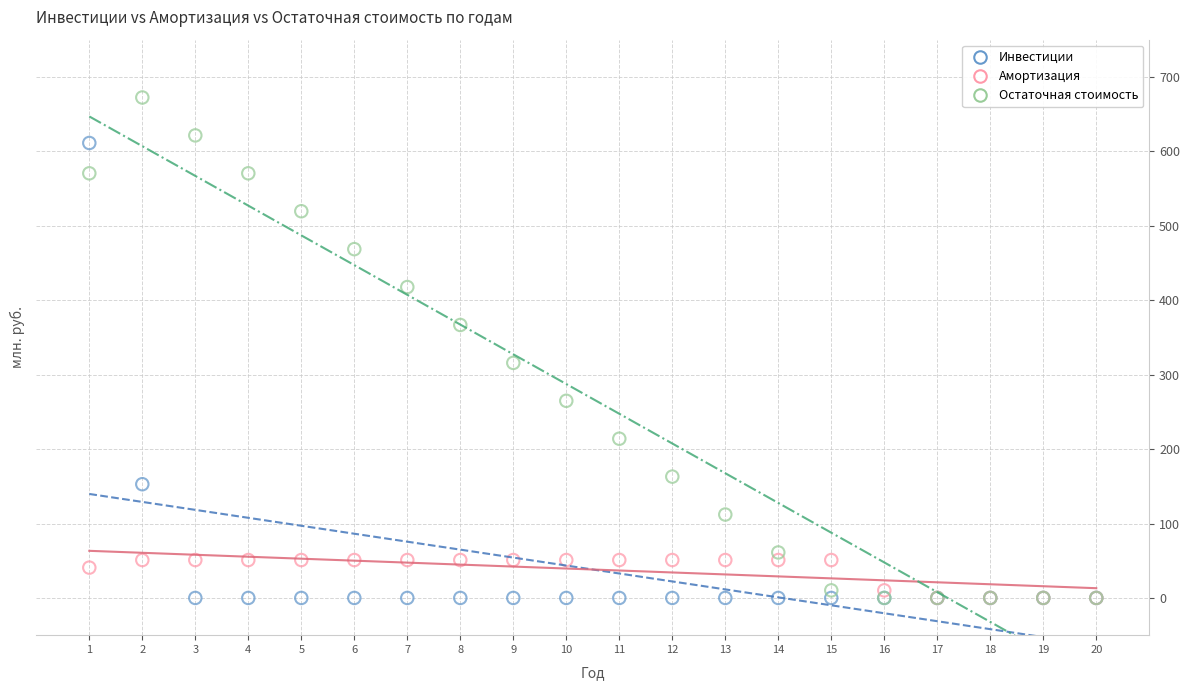

Which series reaches the maximum Y coordinate?

Остаточная стоимость